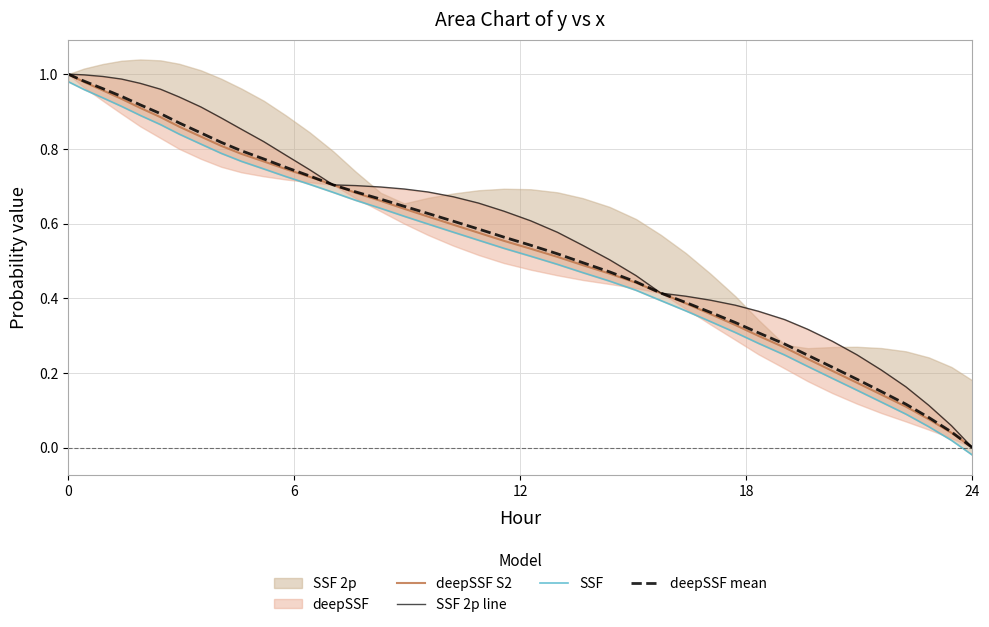

True or false: SSF 2p line has more than 2 points higher than both neighbors.

False